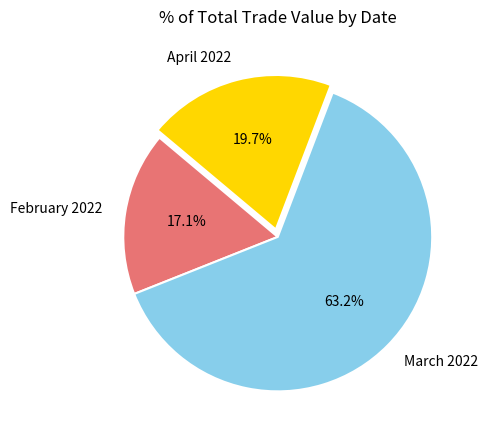

What is the total percentage of April 2022 and February 2022?

36.8%